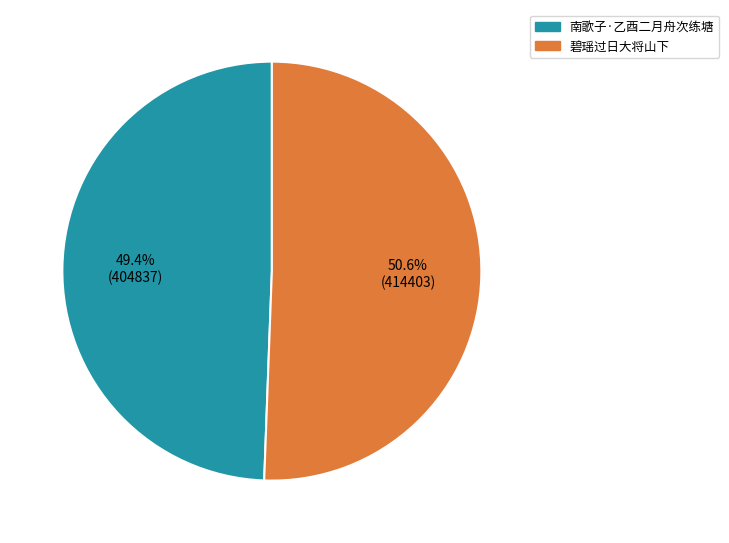

Is there a majority slice in this chart?

Yes